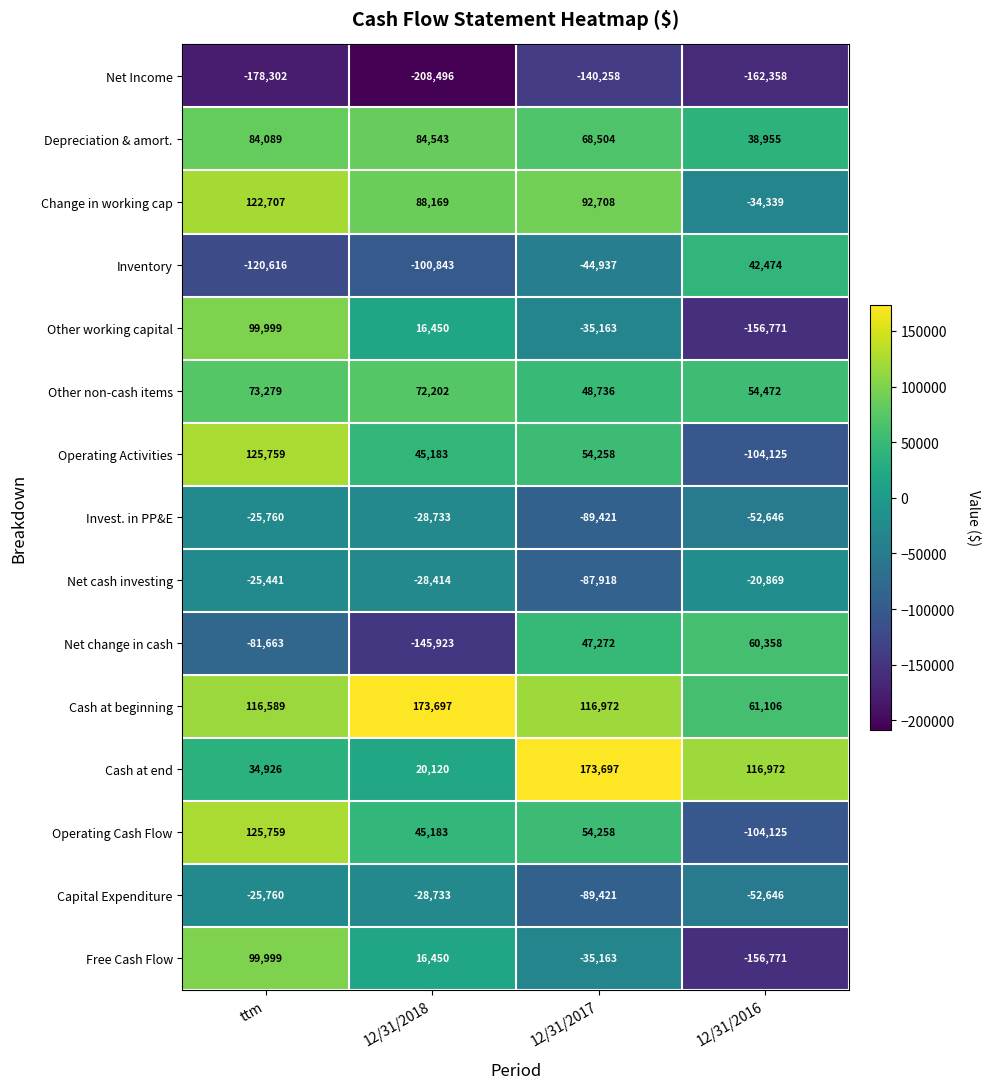

What is the difference between the highest and lowest values at ttm?

304061